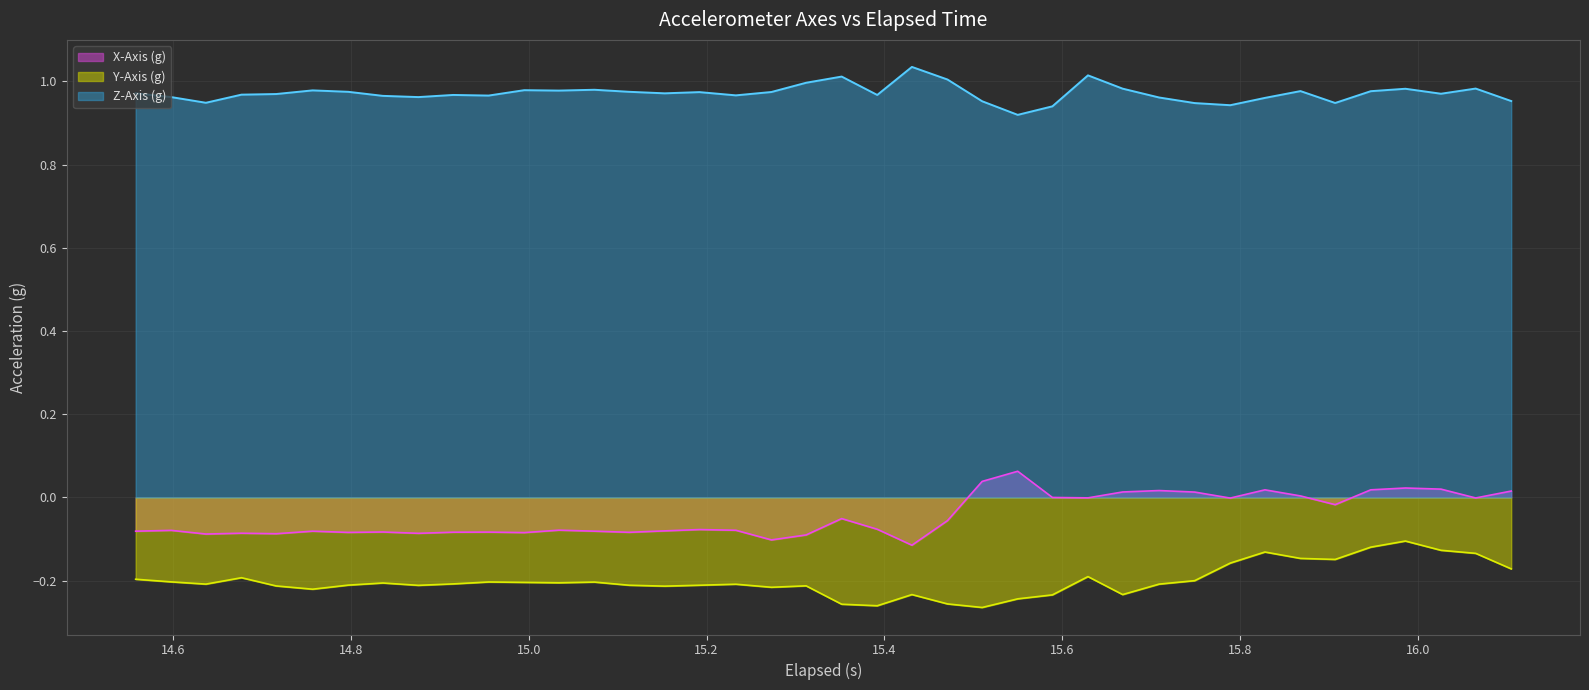

What is the sum of all x_axis values?

-1.8